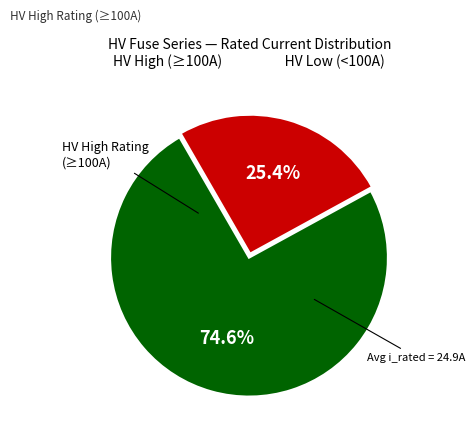

Is there any slice that represents more than half of the pie?

Yes